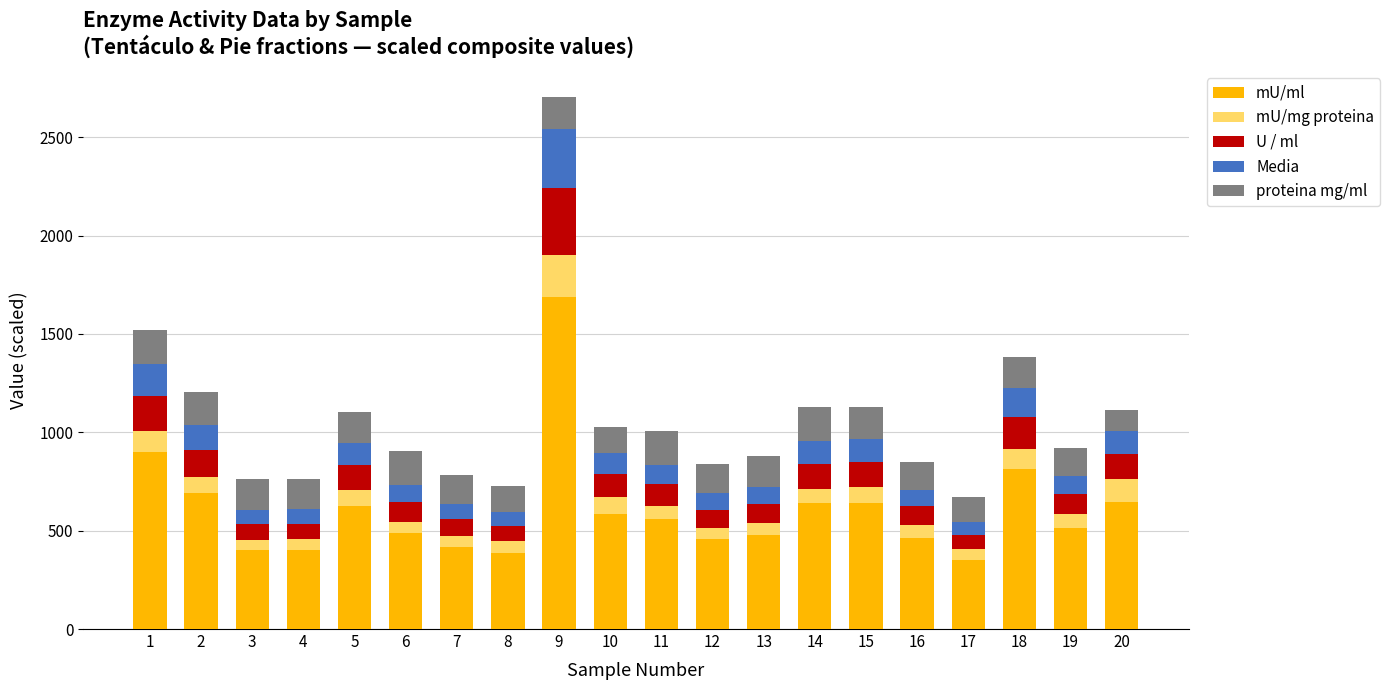

What is the lowest value of the mU/ml series?

353.2